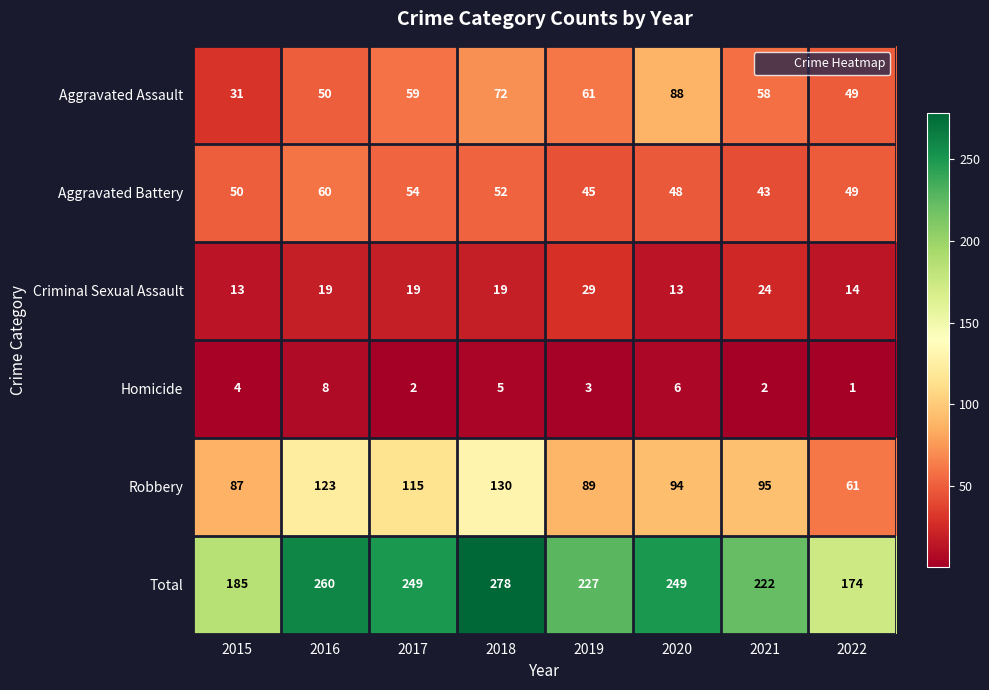

At which category is the sum across all series the highest?

2018